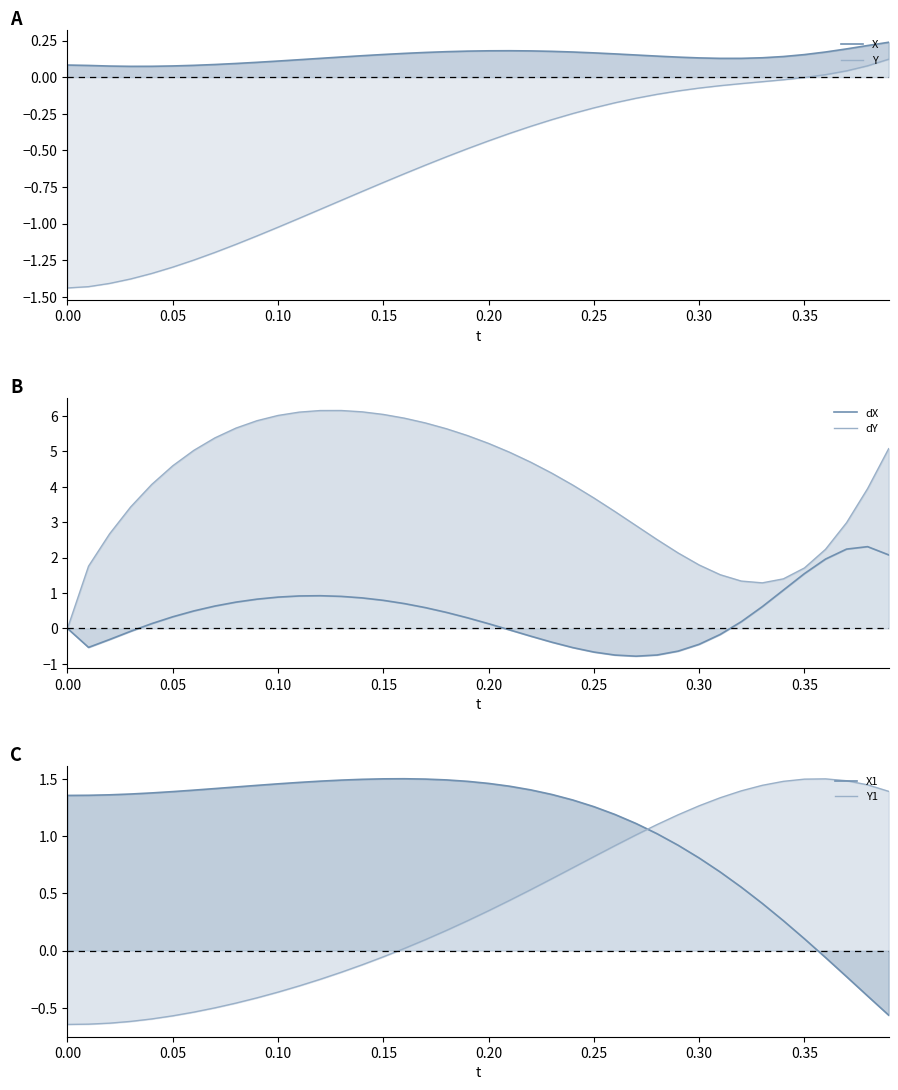

What is the minimum value shown in the chart?

-1.4